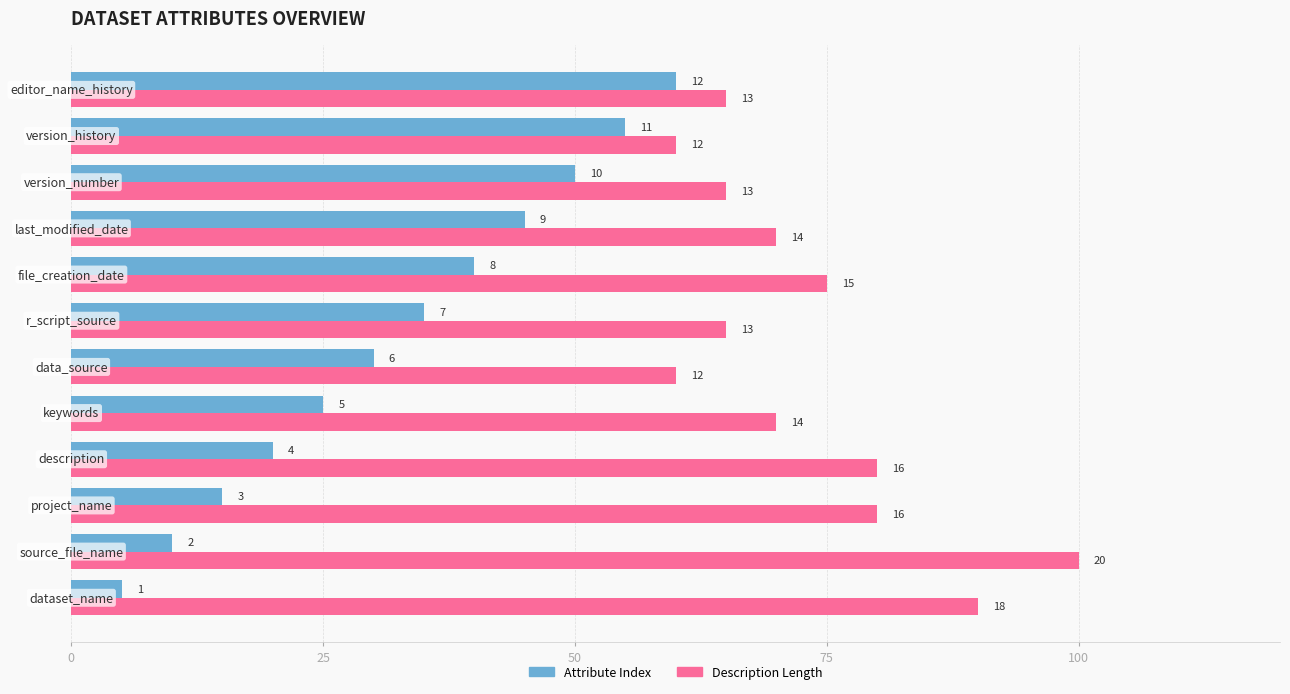

What are all the series names shown in the legend?

Attribute Index, Description Length